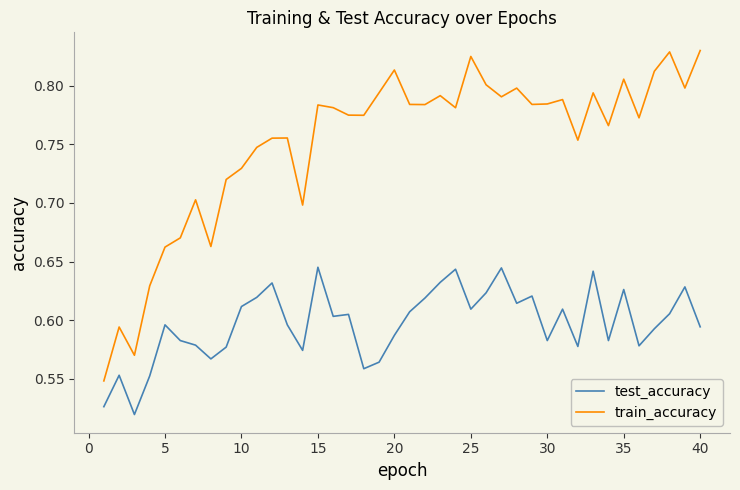

List the series in order of their overall mean, highest first.

train_accuracy, test_accuracy